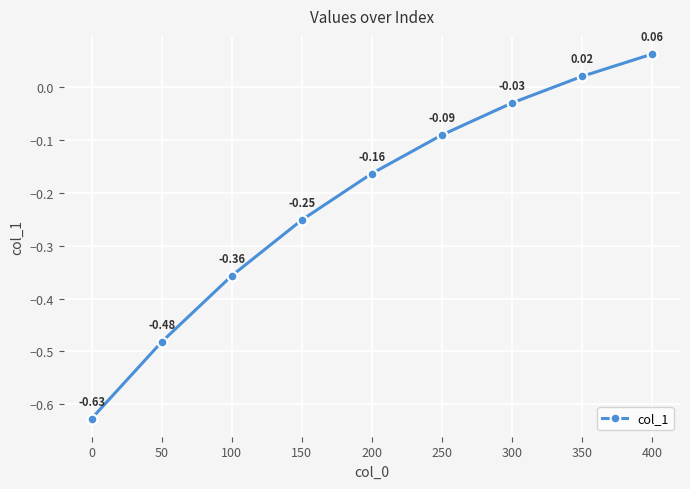

True or false: there are more than 2 points higher than both neighbors.

False